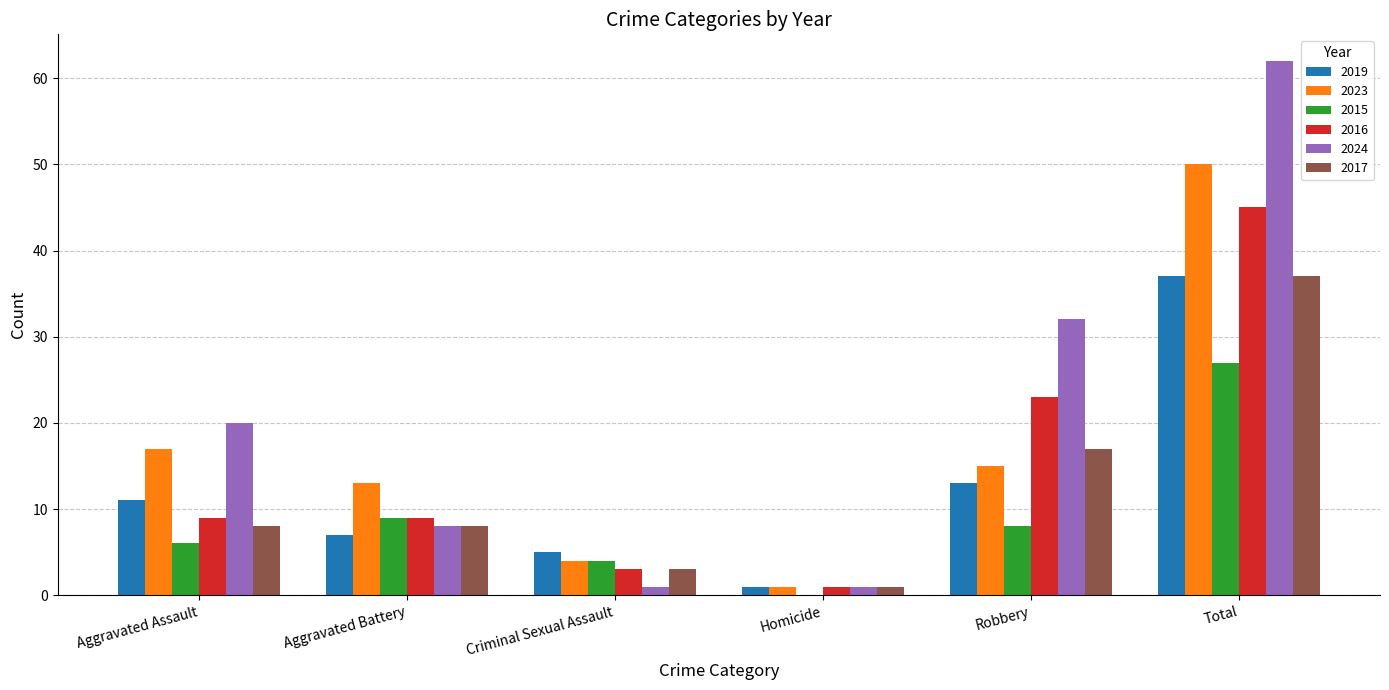

Reading left to right, list all the values displayed in this chart.

2019: 11	7	5	1	13	37
2023: 17	13	4	1	15	50
2015: 6	9	4	0	8	27
2016: 9	9	3	1	23	45
2024: 20	8	1	1	32	62
2017: 8	8	3	1	17	37